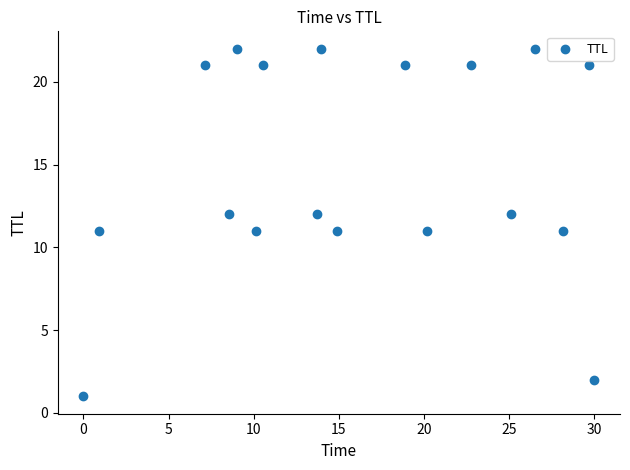

What is the range of Y values (max minus min)?

21